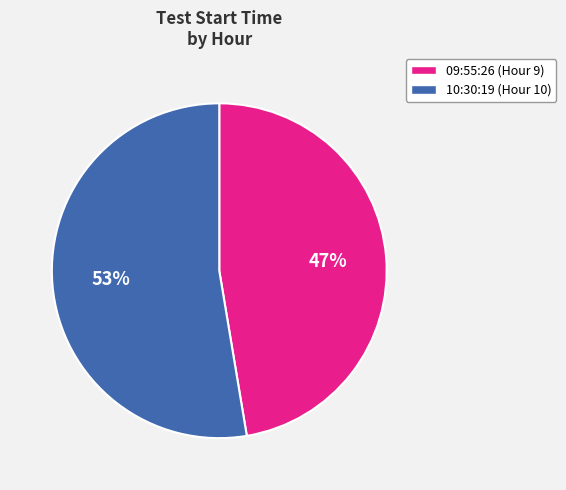

Between 09:55:26 and 10:30:19, which is larger?

10:30:19